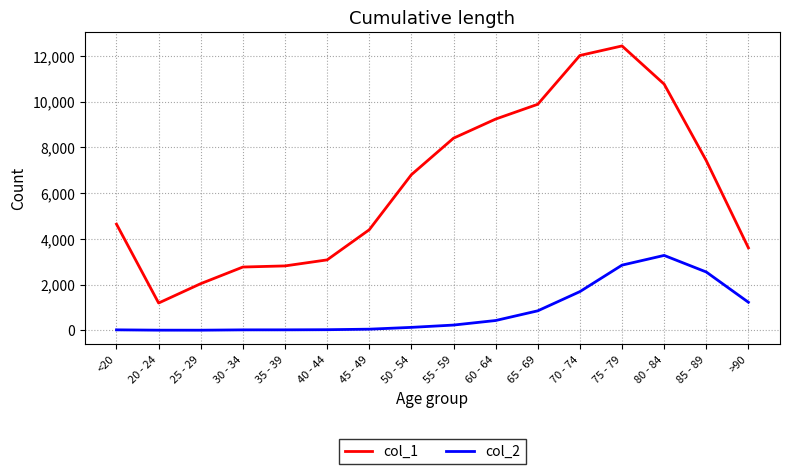

Does the chart display data point markers on the line(s)?

No